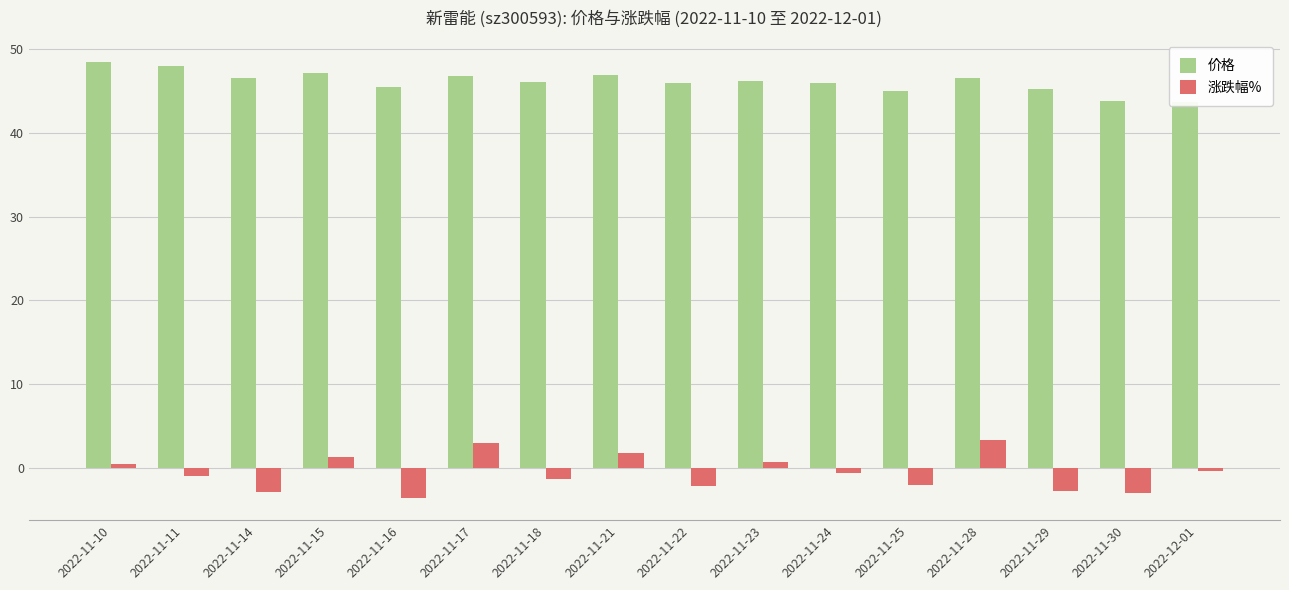

What is the minimum value for 价格?

43.6